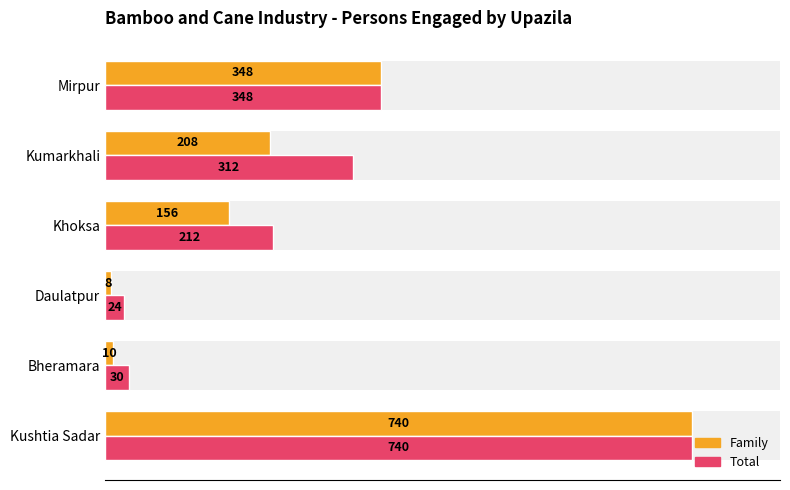

How many groups of bars are there?

6